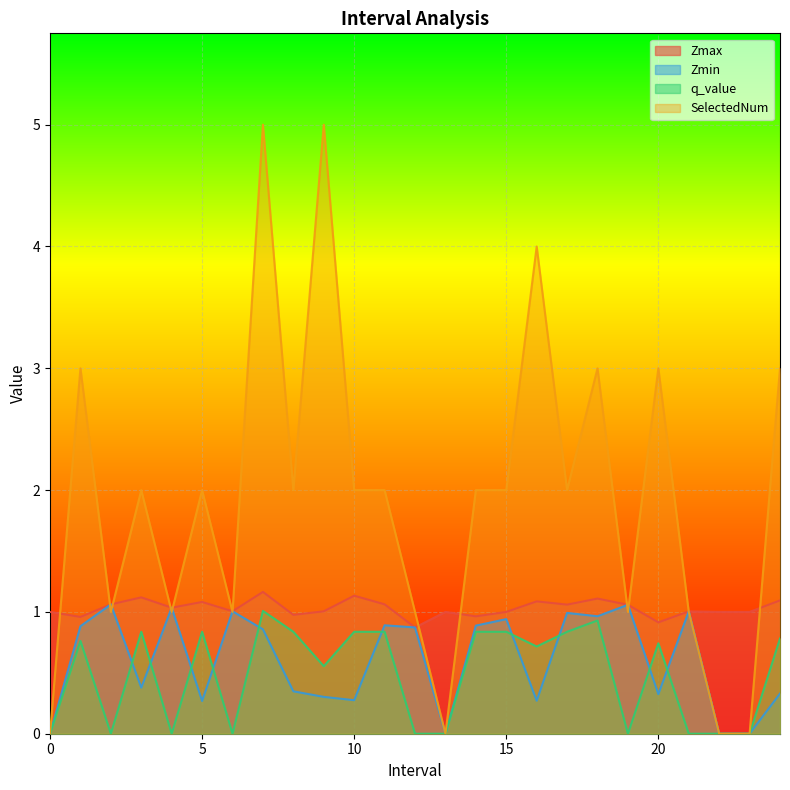

What are all the series names shown in the legend?

Zmax, Zmin, q_value, SelectedNum